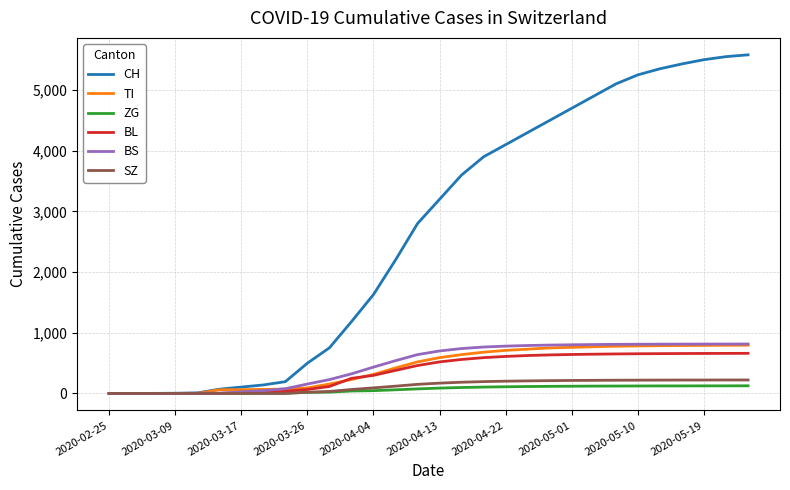

What is the greatest value displayed?

5580